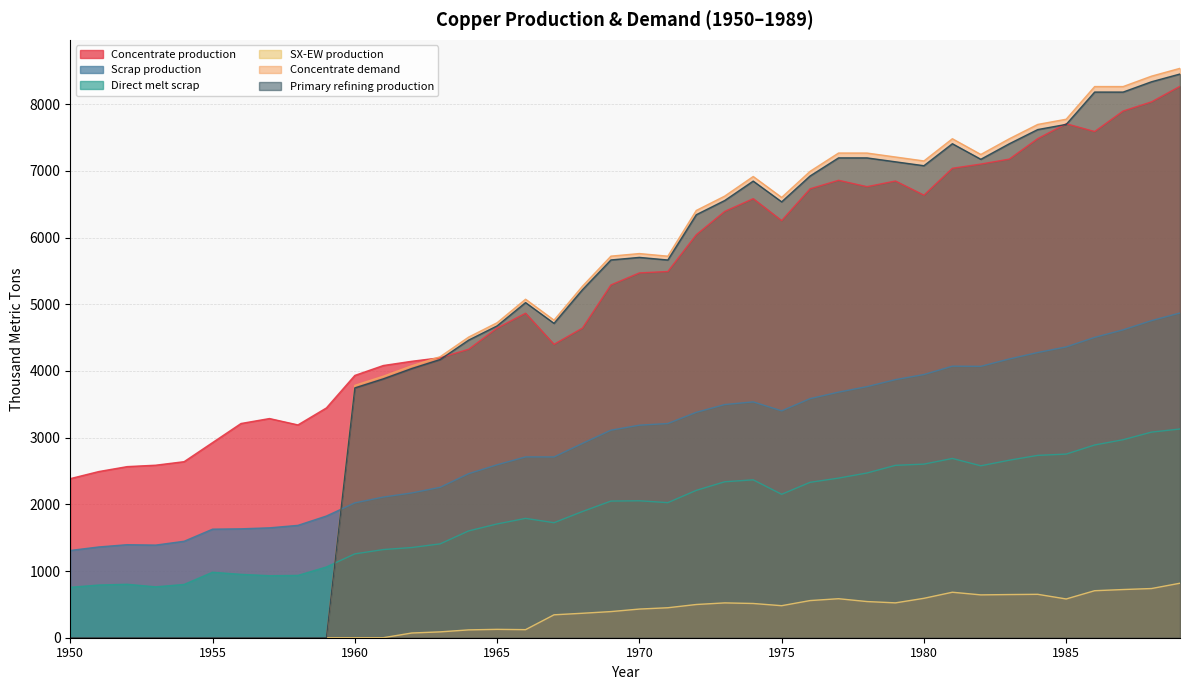

After their last crossing, which series has the higher values: Concentrate demand or Direct melt scrap?

Concentrate demand